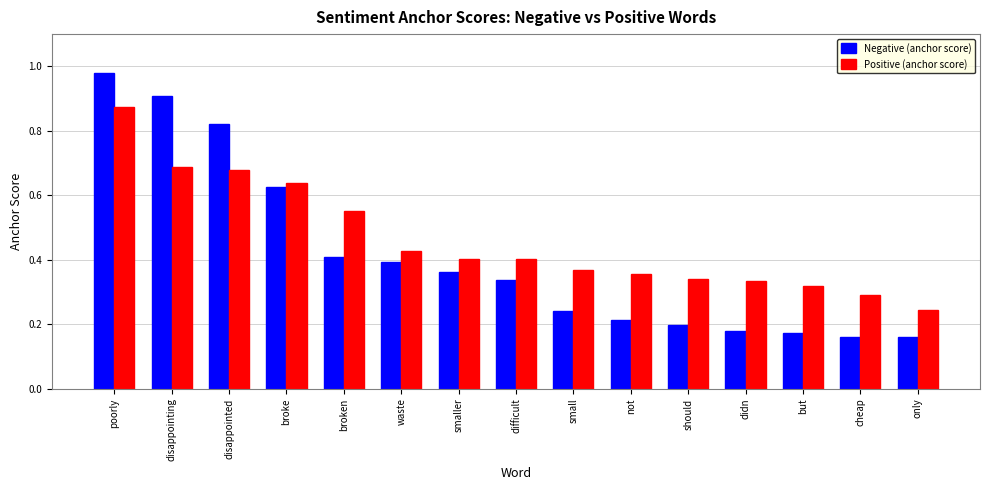

List the series in order of their overall mean, lowest first.

Negative (anchor score), Positive (anchor score)